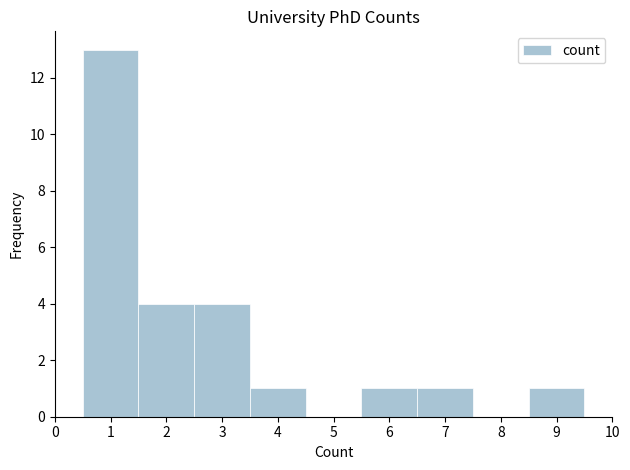

Reading left to right, list every bar in this chart as the range it spans on the x-axis followed by its height. The values are not printed on the chart, so give them approximately, as read against the axis.

0.5 to 1.5: 13
1.5 to 2.5: 4
2.5 to 3.5: 4
3.5 to 4.5: 1
4.5 to 5.5: 0
5.5 to 6.5: 1
6.5 to 7.5: 1
7.5 to 8.5: 0
8.5 to 9.5: 1